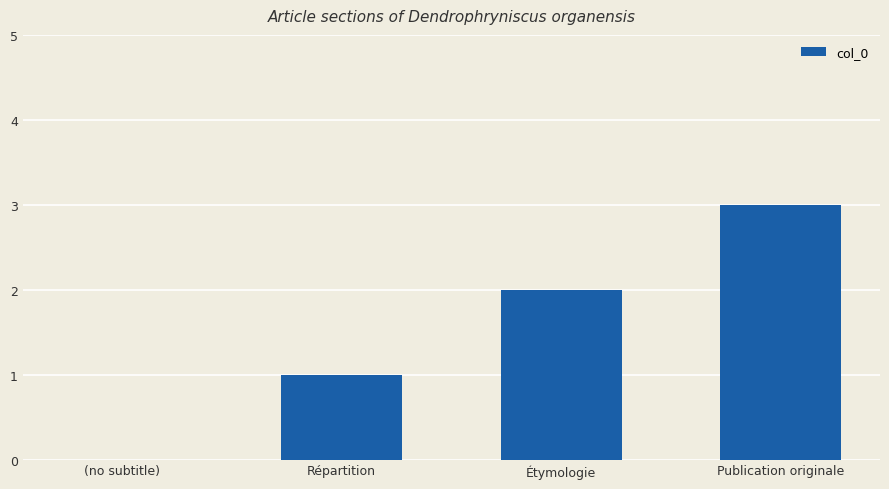

How many distinct data groups are displayed?

1